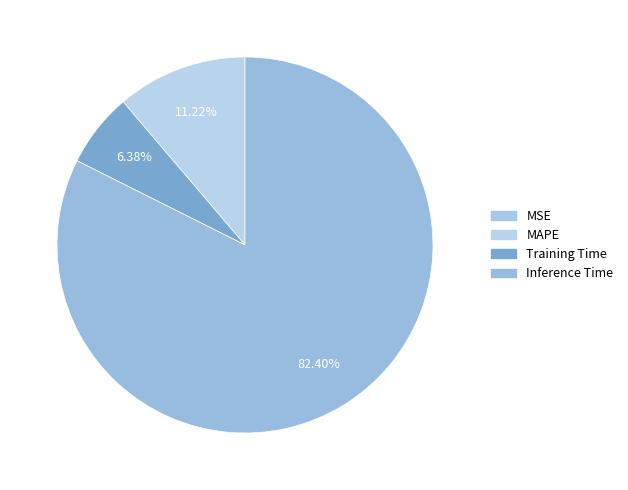

Which slice is the largest?

Inference Time